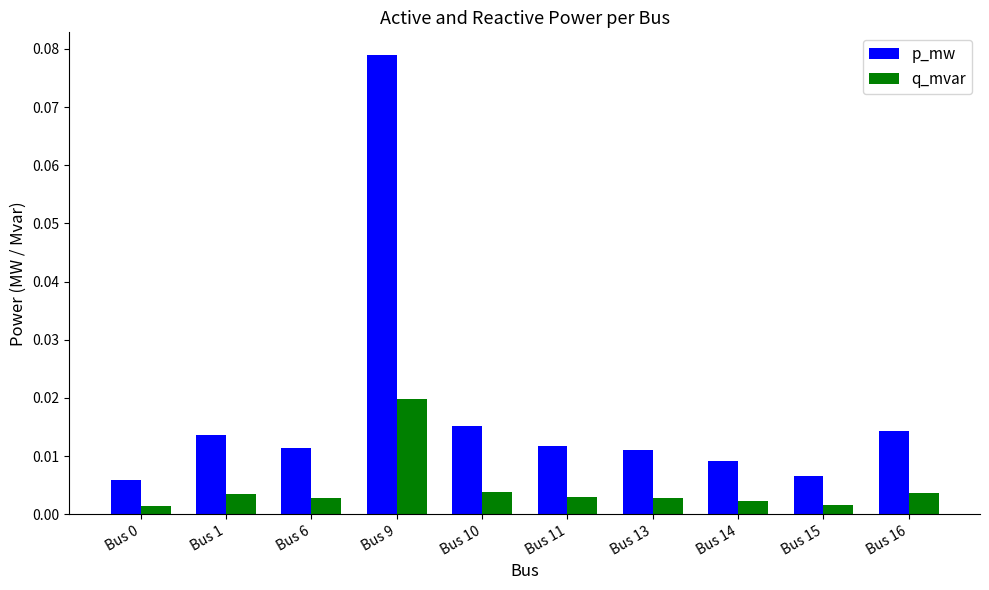

List the series in order of their overall mean, lowest first.

q_mvar, p_mw